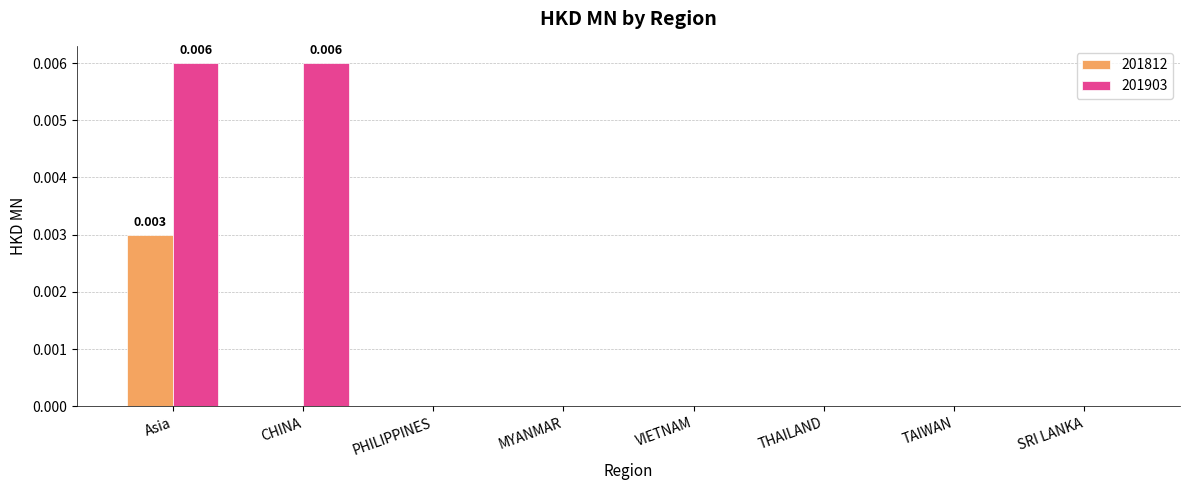

Are the bars horizontal?

No